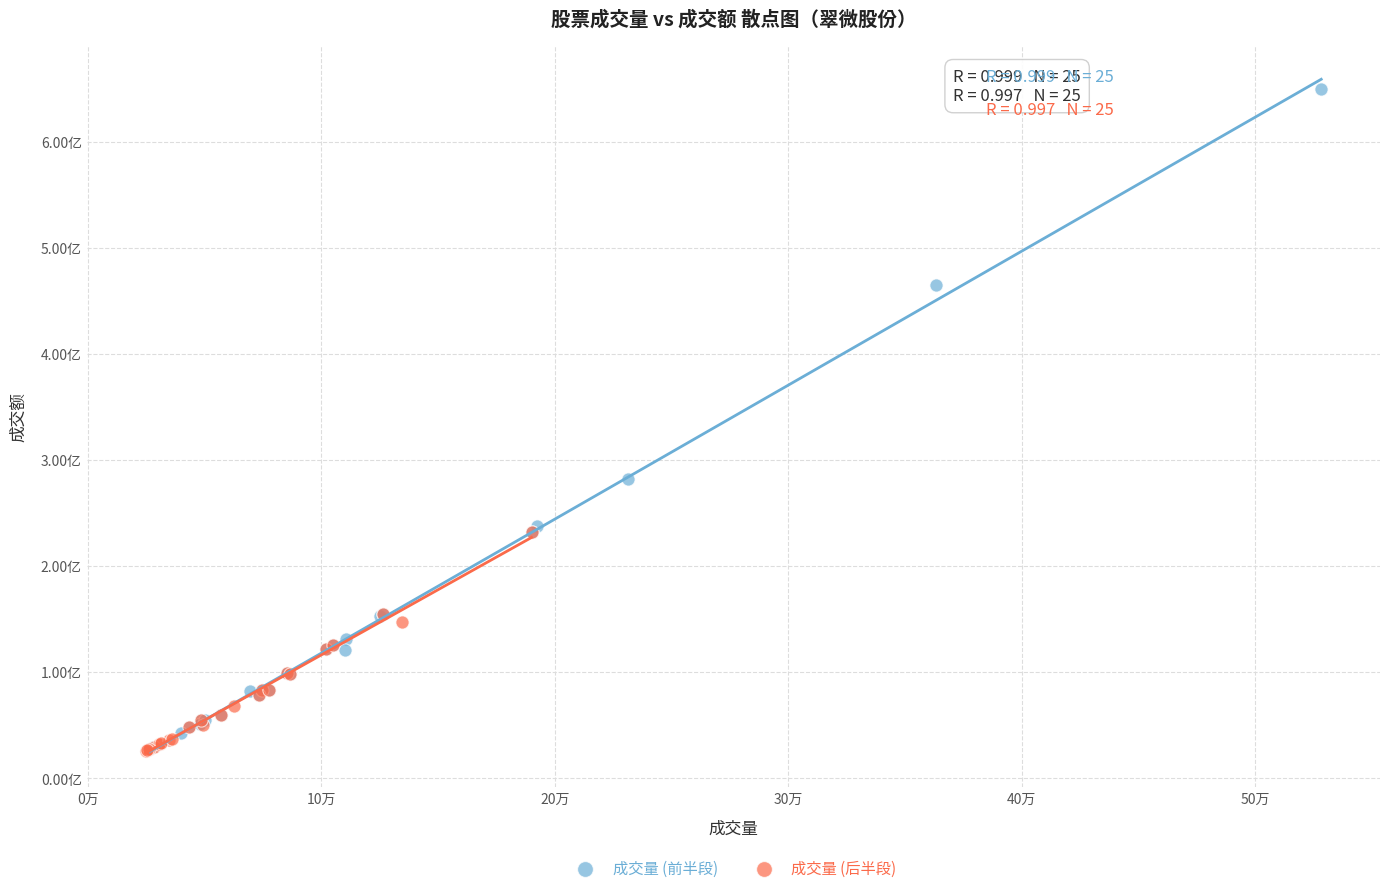

Which series has the widest spread of Y values?

成交量 (前半段)